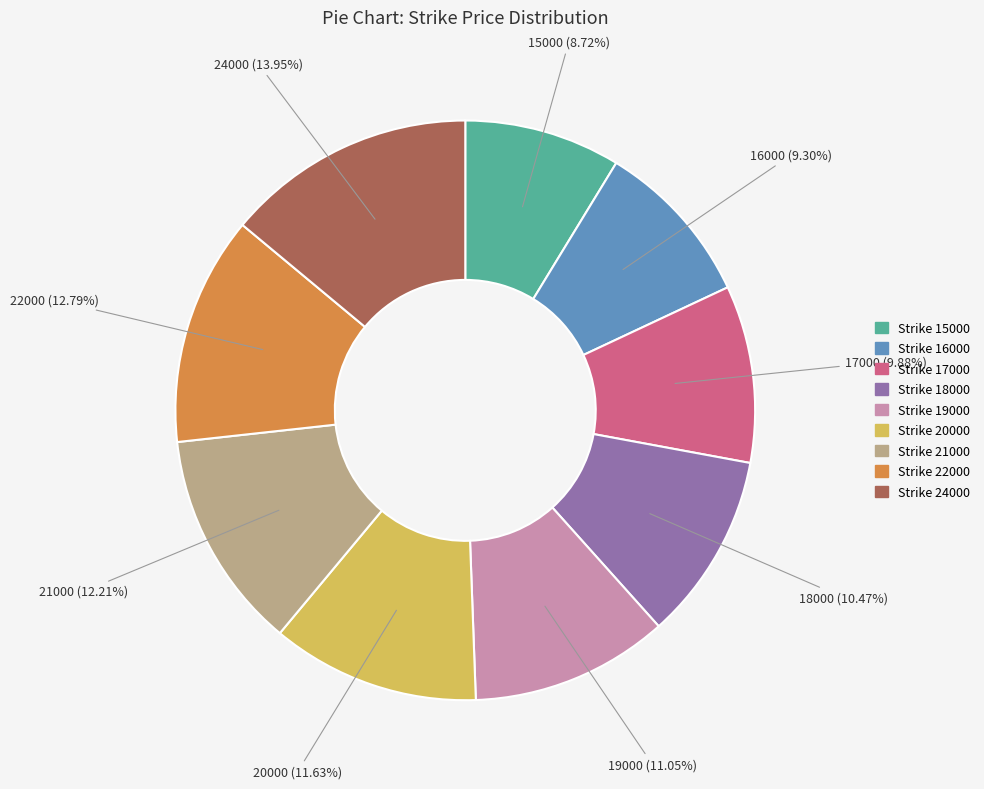

Is there a majority slice in this chart?

No